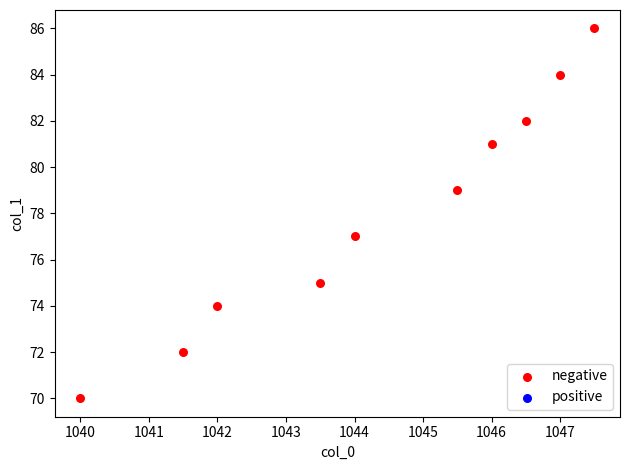

What is the range of Y values (max minus min)?

16